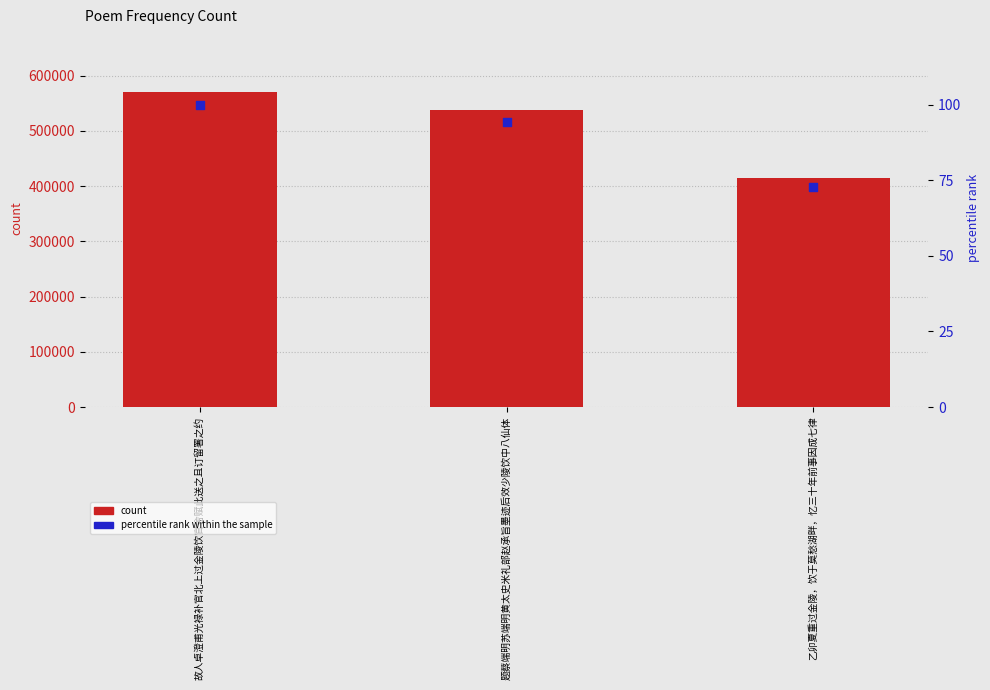

Is the value of percentile rank within the sample at 题蔡端明苏端明黄太史米礼部赵承旨墨迹后效少陵饮中八仙体 greater than the value of count at 题蔡端明苏端明黄太史米礼部赵承旨墨迹后效少陵饮中八仙体?

No